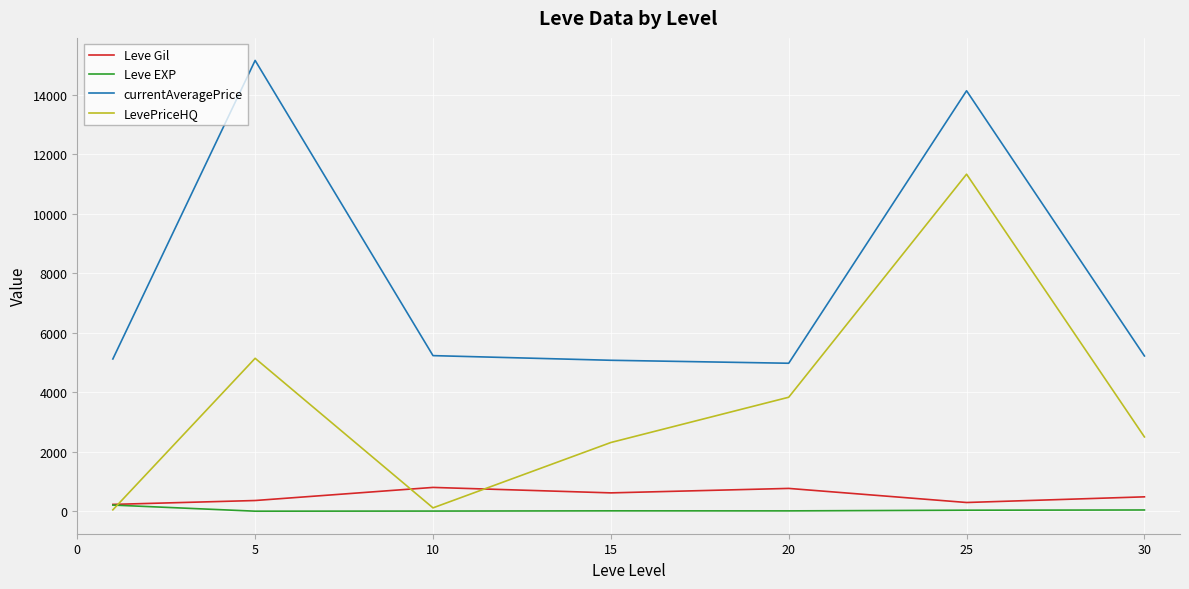

Which series has the largest total across all categories?

currentAveragePrice